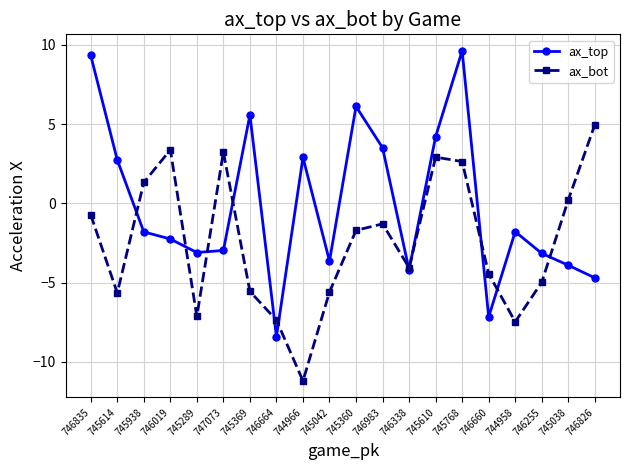

Between 746835 and 745610, which series saw the biggest shift?

ax_top